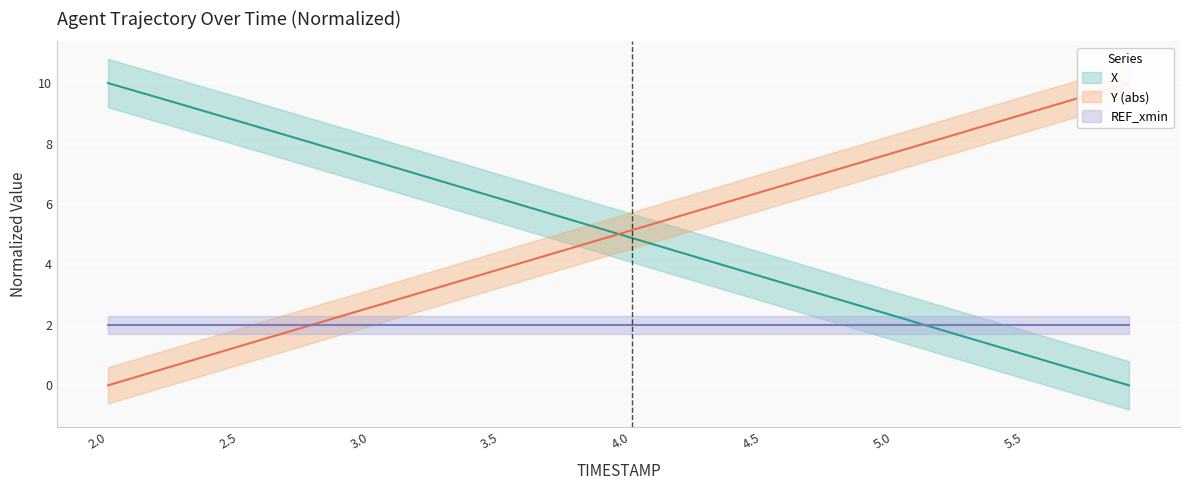

What is the spread (max minus min) of values at 2.4?

8.0